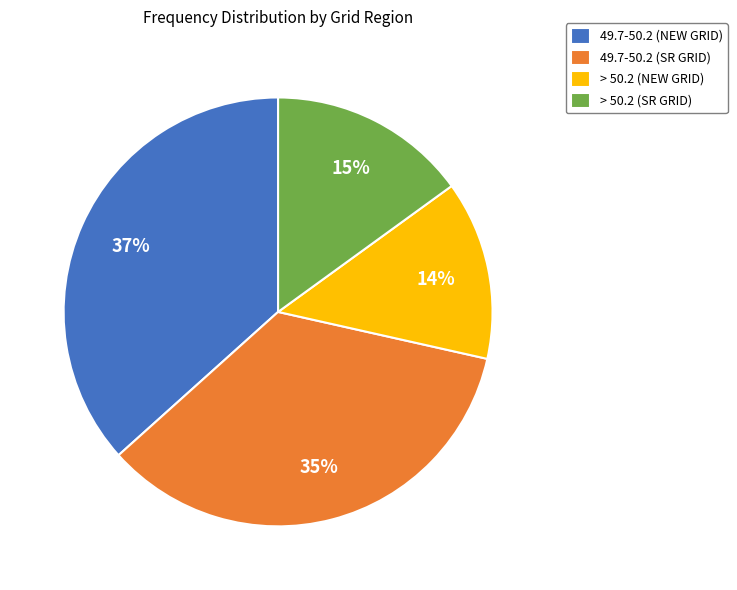

Between 49.7-50.2 (SR GRID) and > 50.2 (NEW GRID), which is larger?

49.7-50.2 (SR GRID)